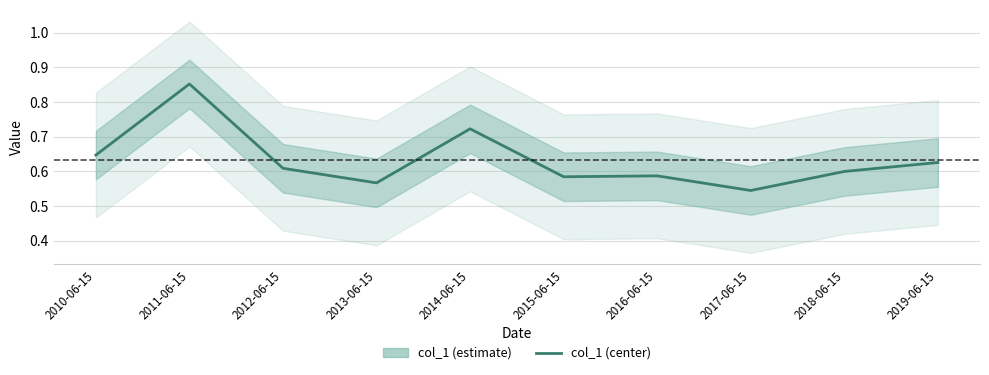

The chart shows a value of 0.7 at 2014-06-15. True or false?

True